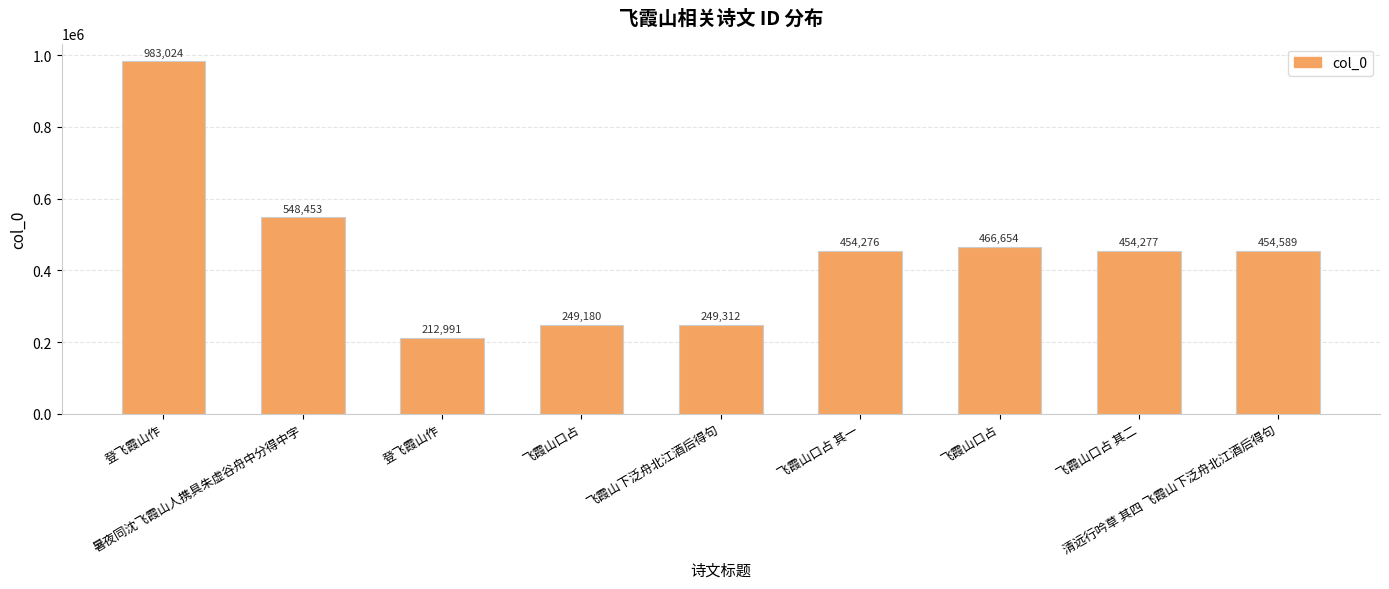

What is the sum of all values?

4072756